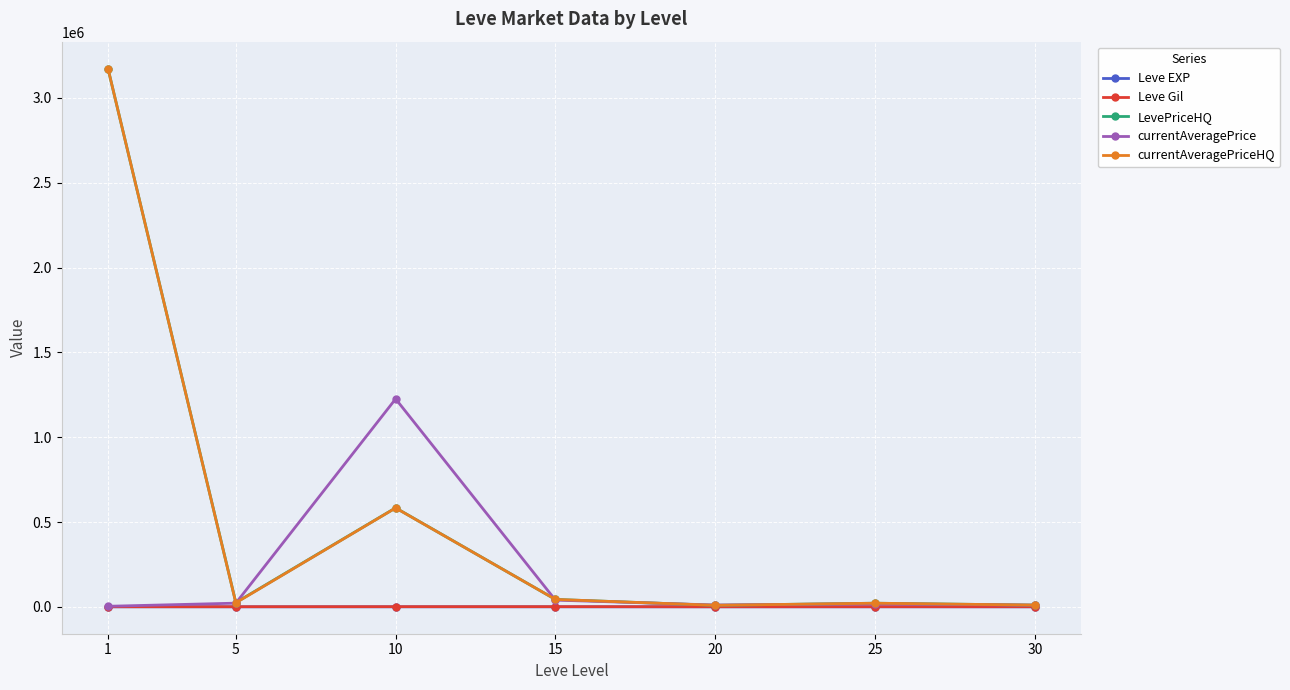

What is the maximum value shown in the chart?

3173295.7